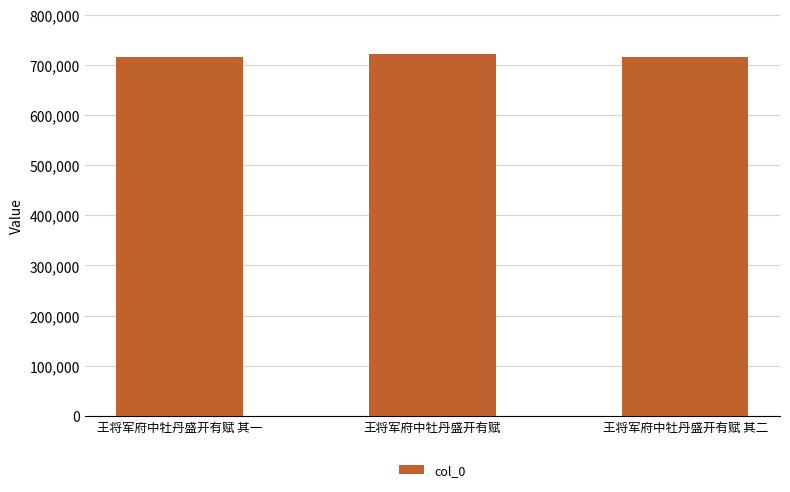

What is the change in value from 王将军府中牡丹盛开有赋 其一 to 王将军府中牡丹盛开有赋 其二?

+1